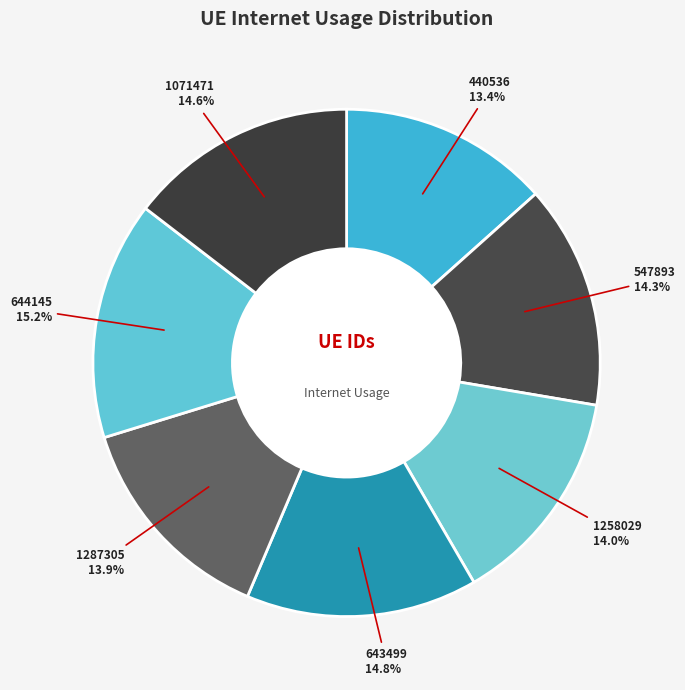

To the nearest percent, what is the average slice percentage?

14%